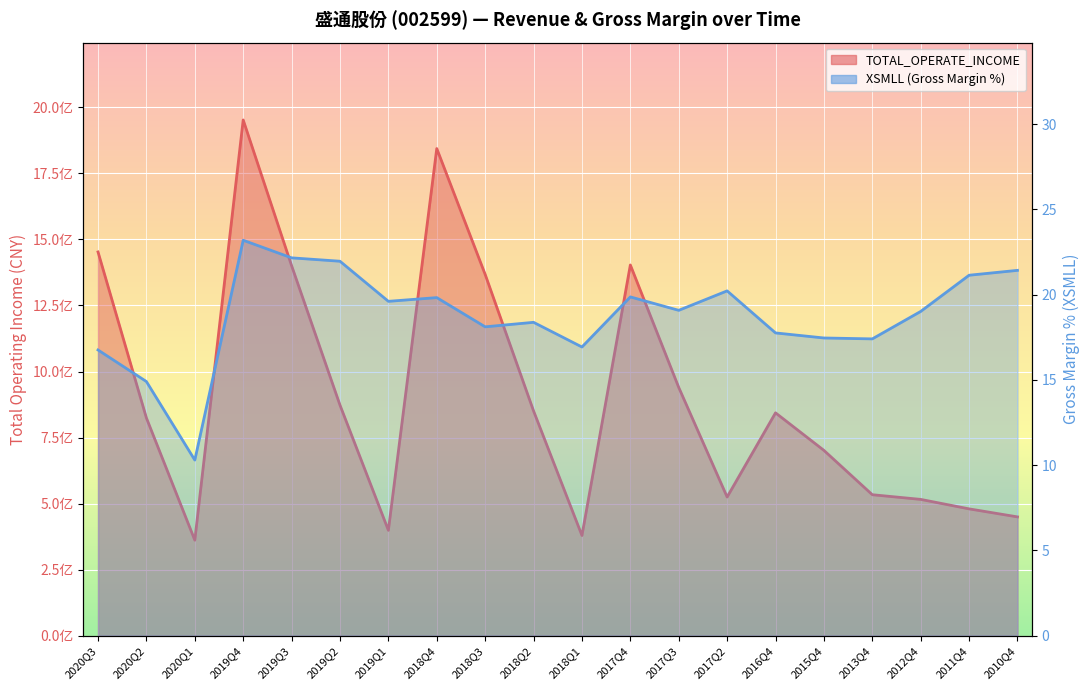

How many lines are shown in the chart?

2